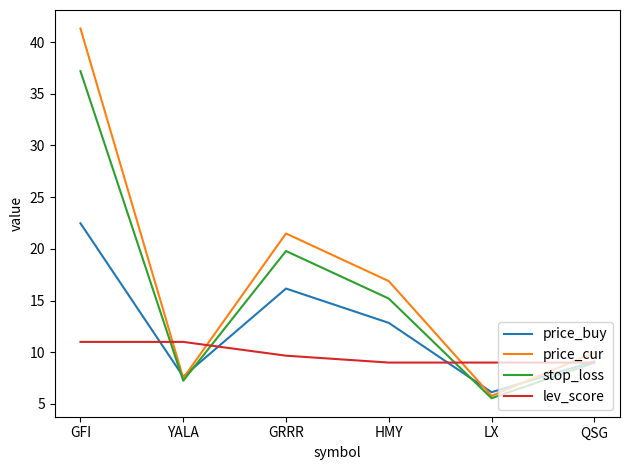

What is the lowest value of the price_cur series?

5.8